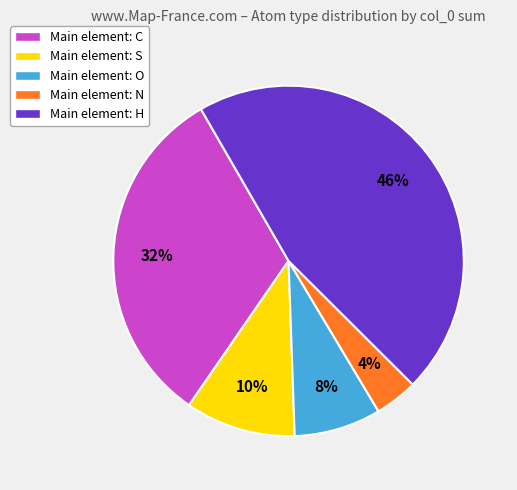

To the nearest percent, what is the difference between the largest and smallest slice percentages?

42%